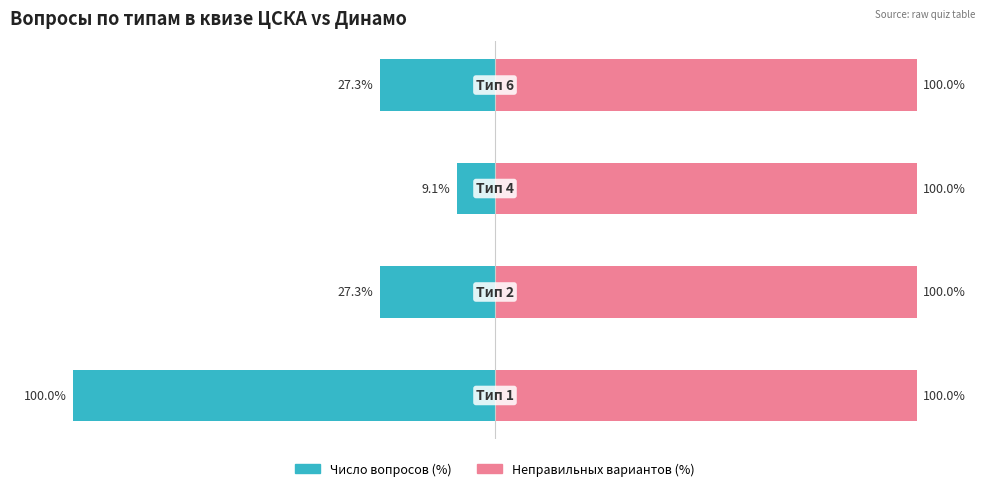

What is the average value of the Число вопросов (%) series?

-40.9